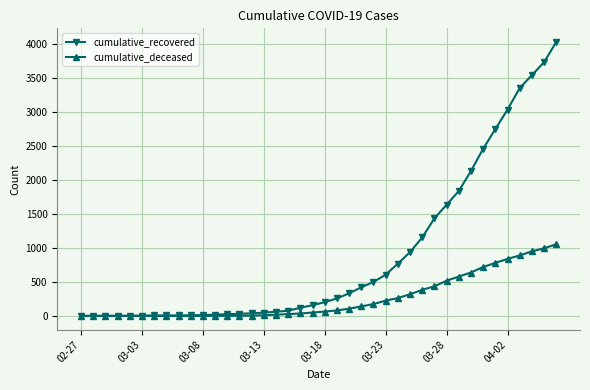

What is the difference between the maximum and minimum values in the cumulative_deceased series?

1055